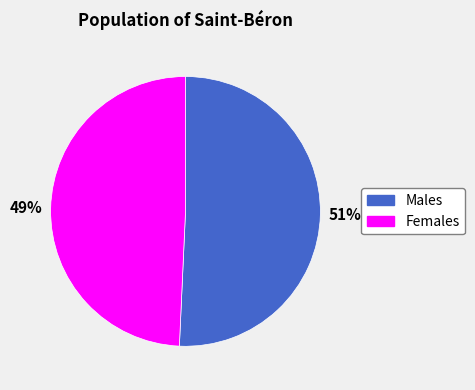

Does any single category account for the majority?

Yes